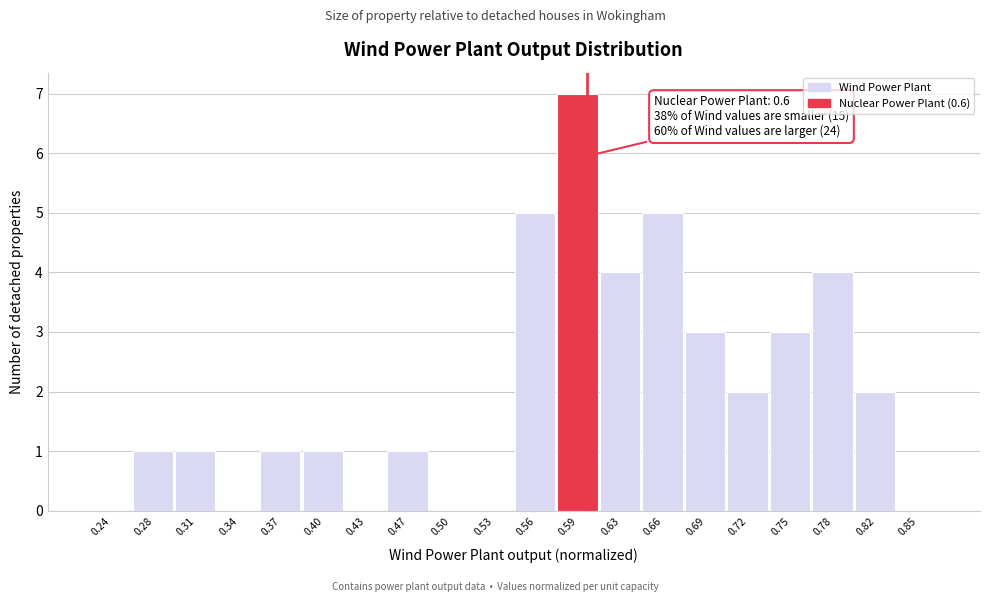

Over which range of the x-axis is the bar tallest?

0.580 to 0.610